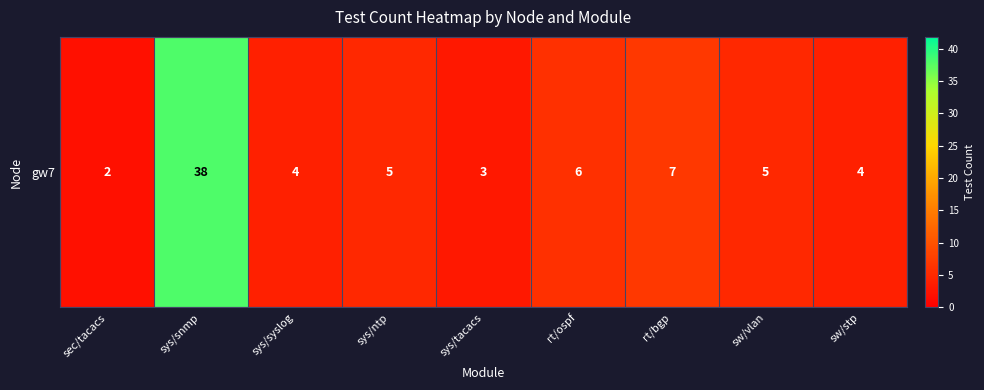

What is the sum of all values?

74